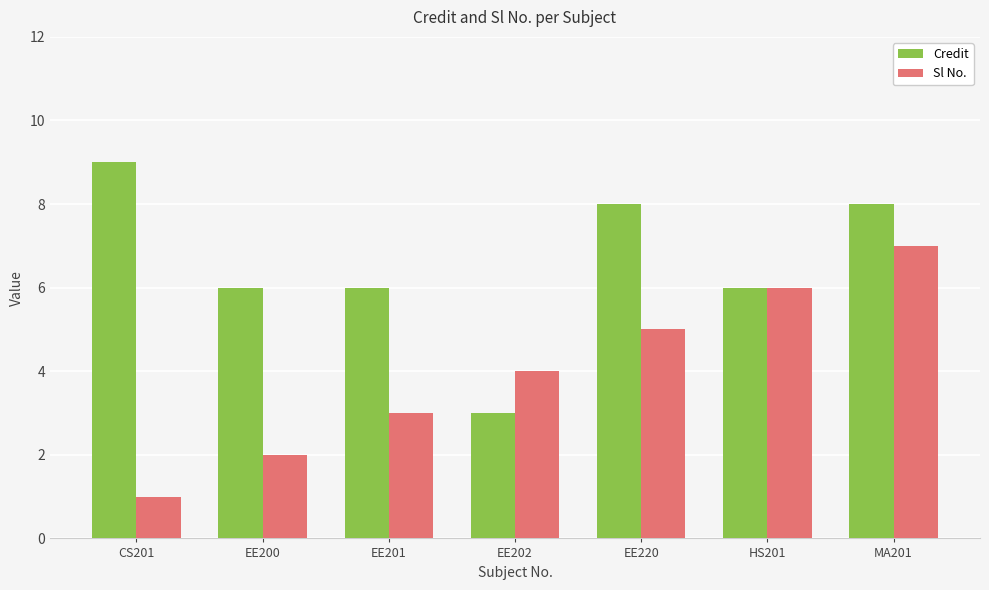

The value of Sl No. at EE201 is 3. True or false?

True